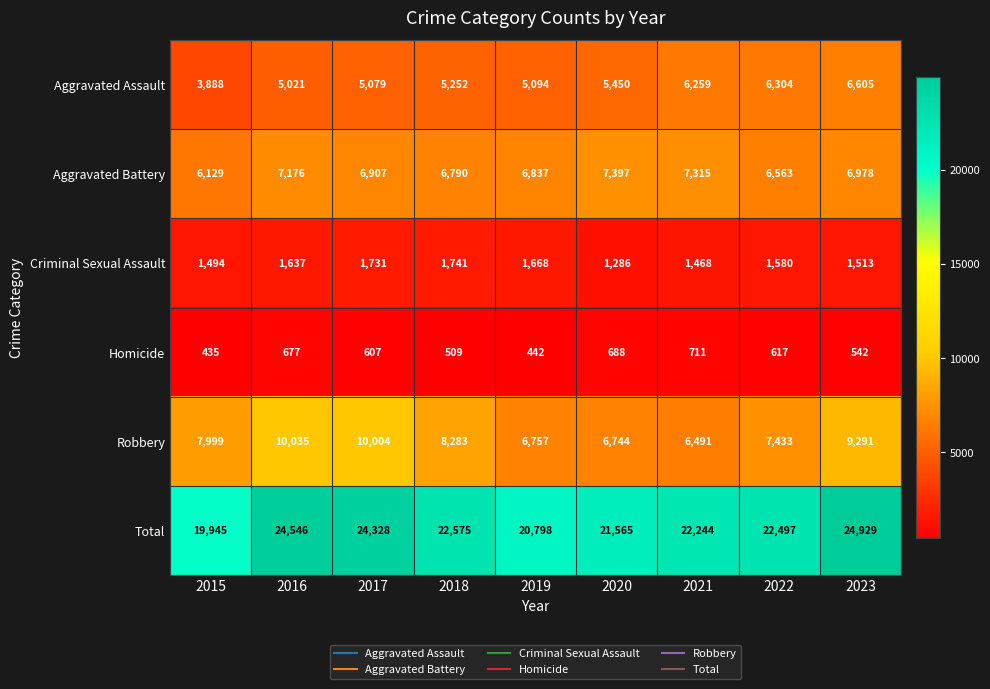

What is the maximum value shown in the chart?

24929